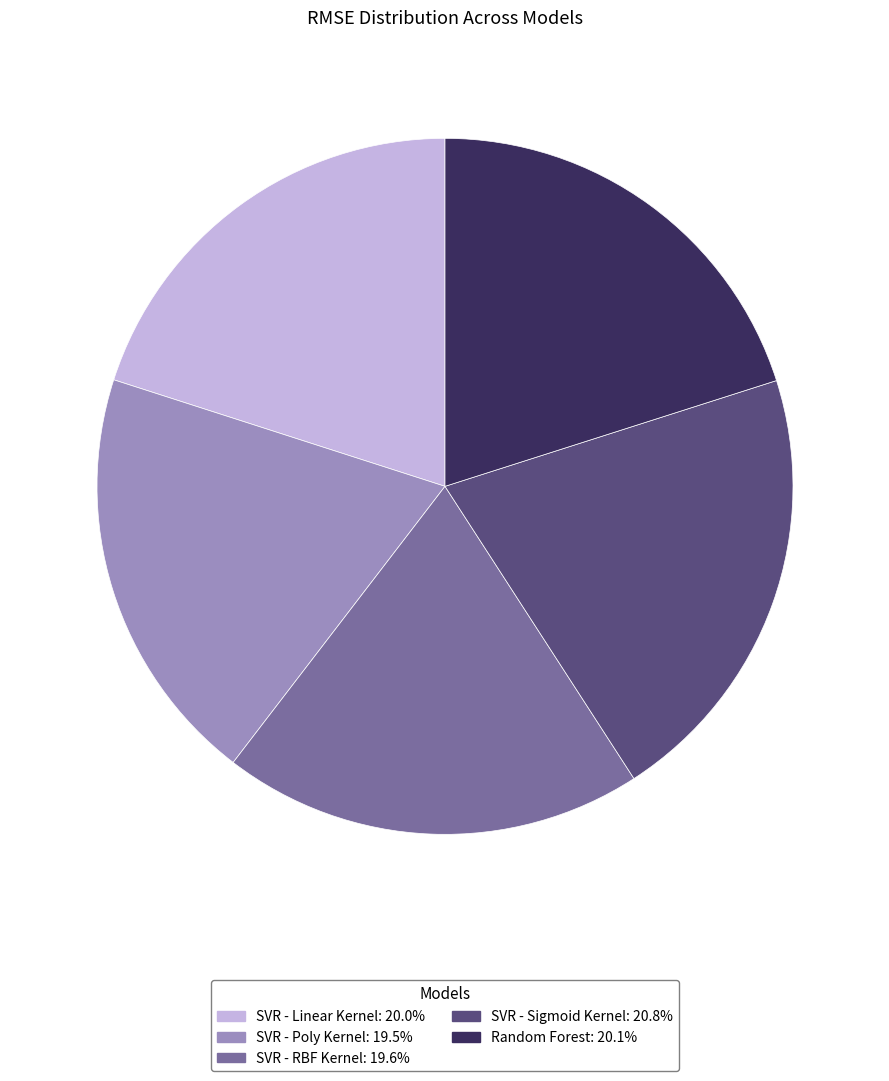

Does SVR - RBF Kernel represent more than half of the total?

No